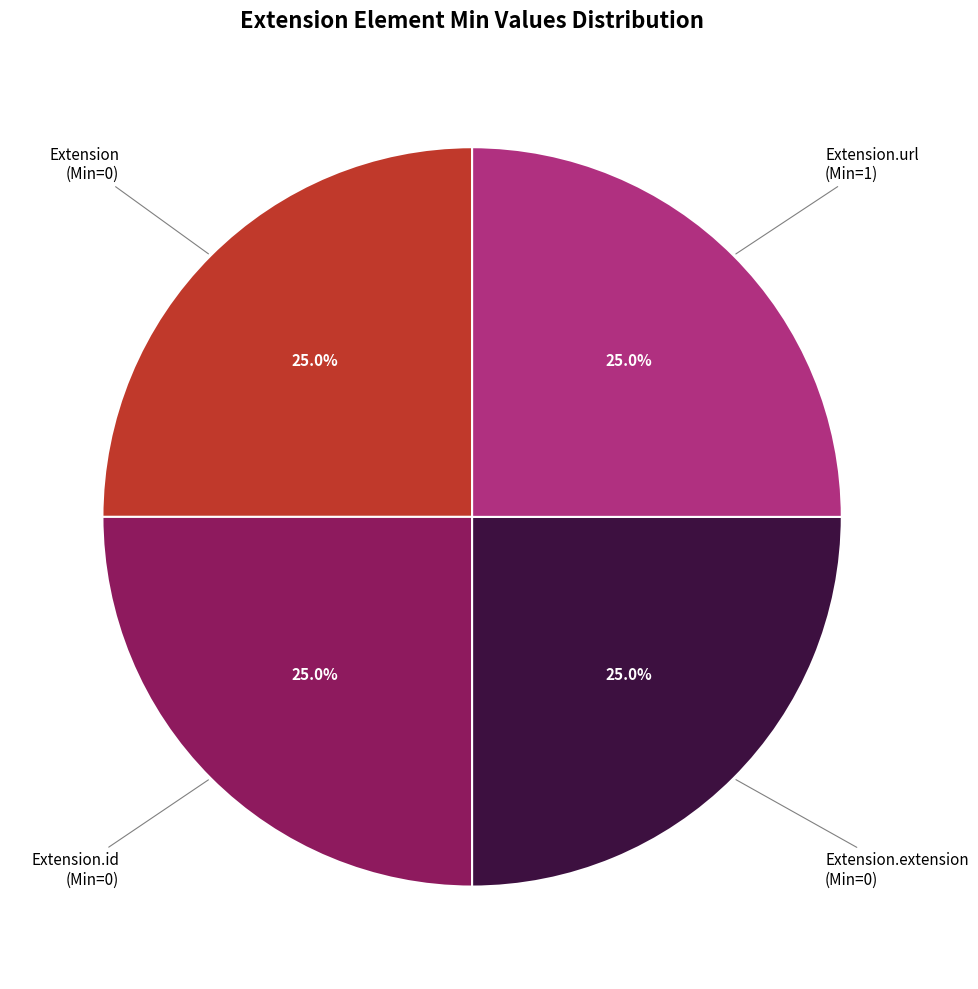

Is there a majority slice in this chart?

No